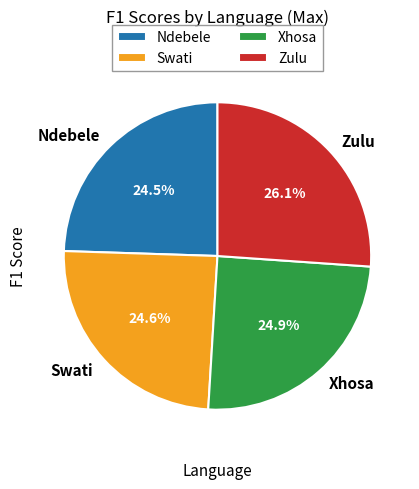

What is the largest slice in the pie chart?

Zulu